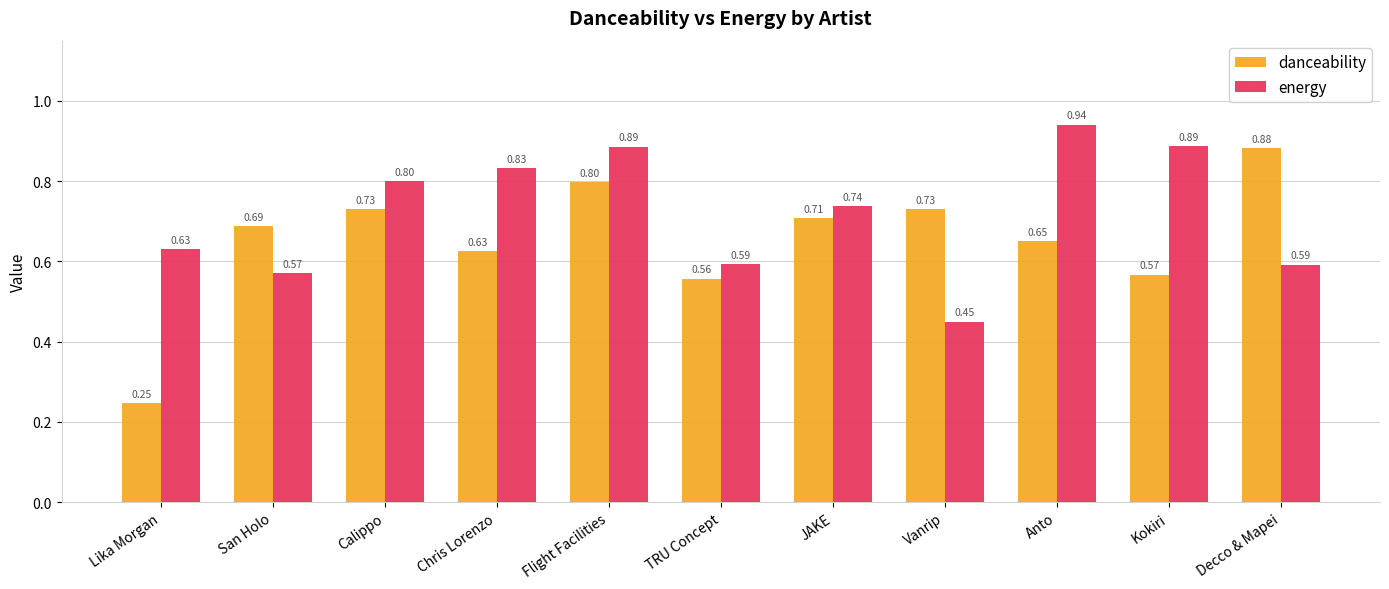

Which series has the largest total across all categories?

energy